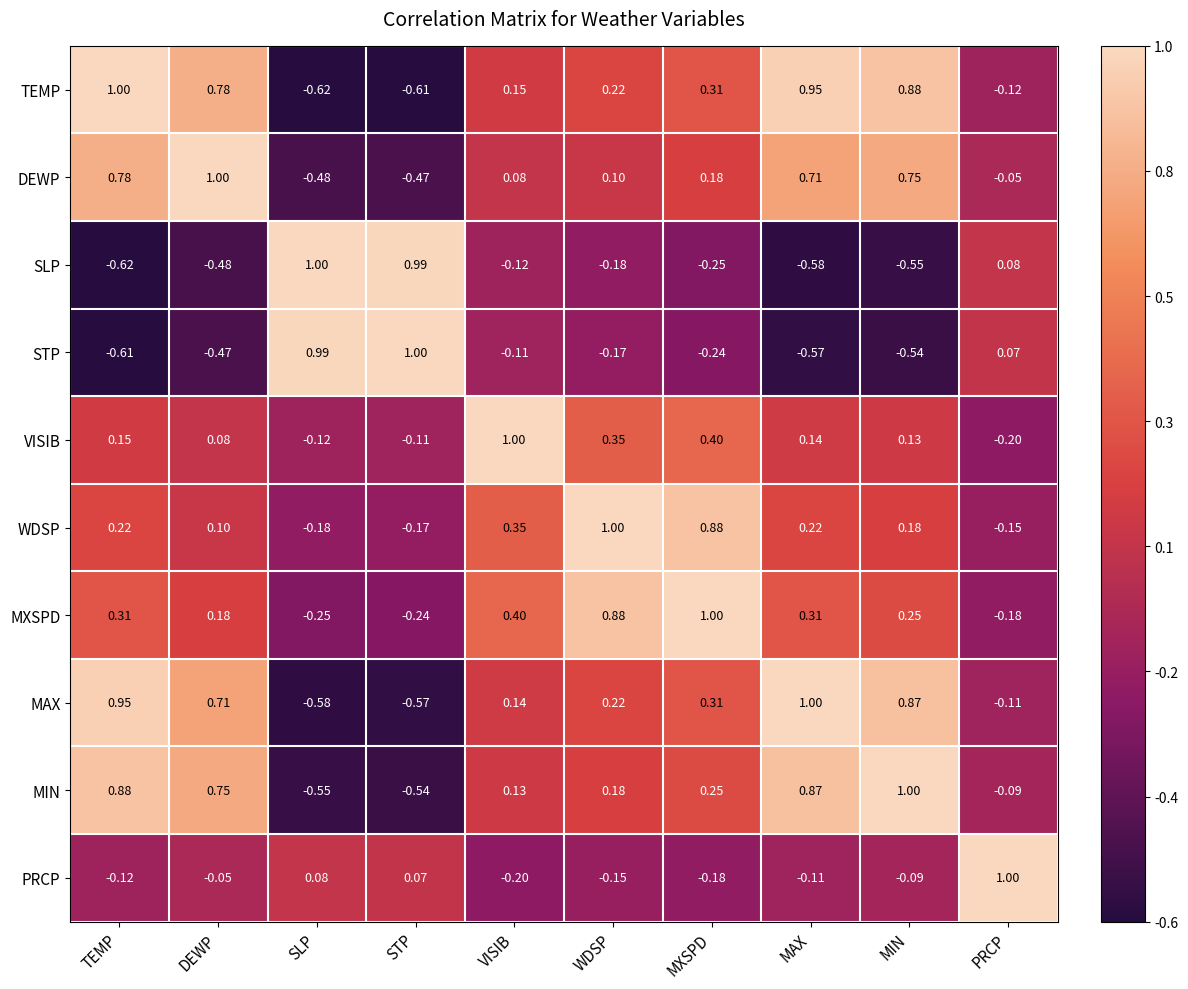

Is the value of TEMP at TEMP greater than the value of PRCP at DEWP?

Yes